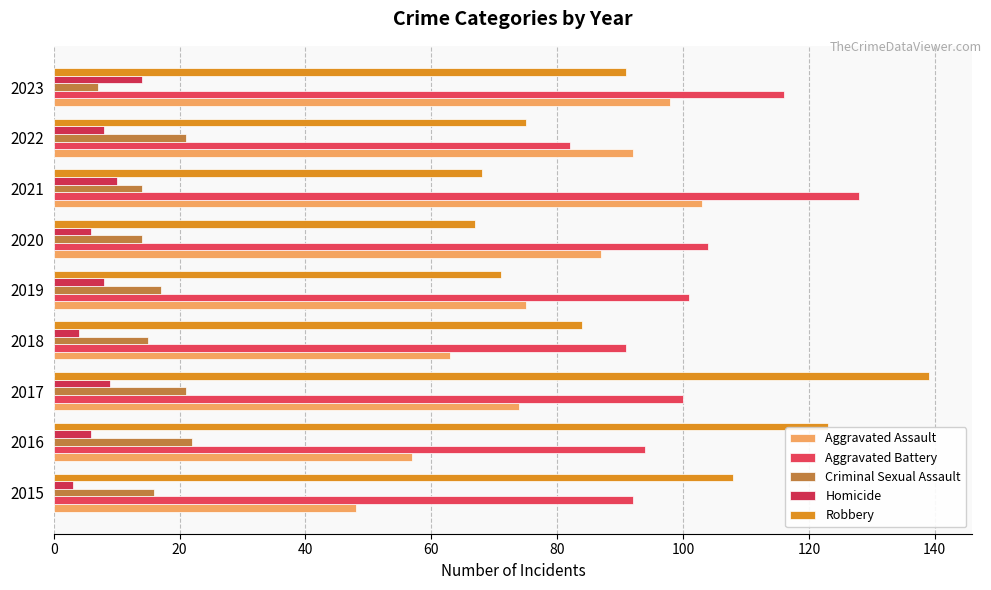

Count the number of data series in this chart.

5